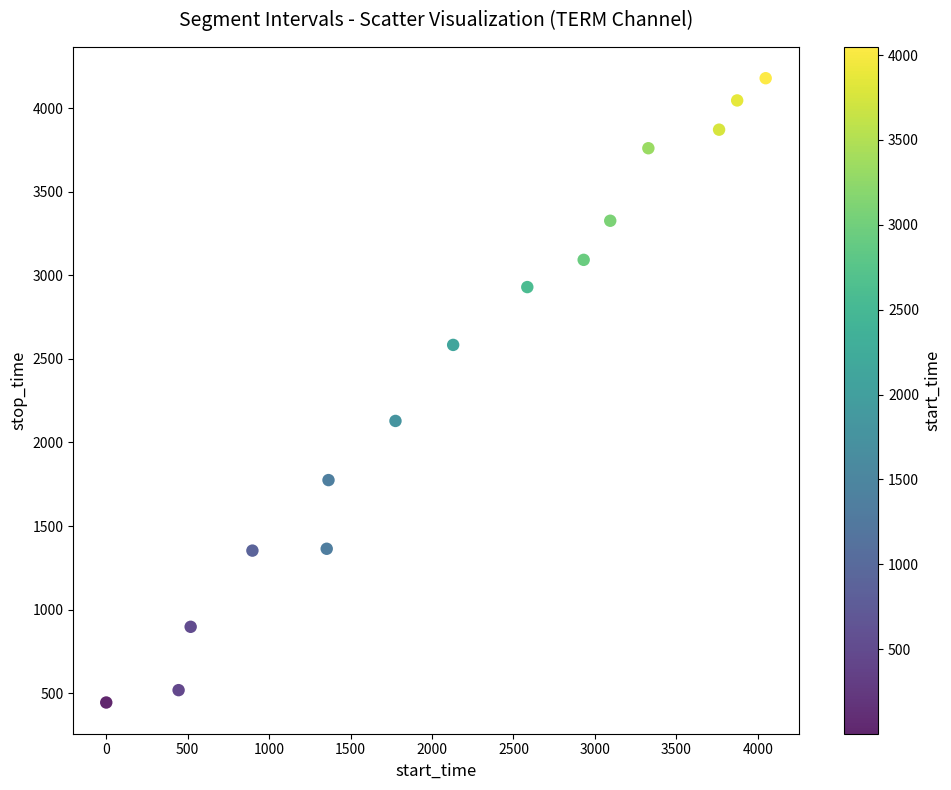

What Y value in the scatter plot is closest to 2312?

2129